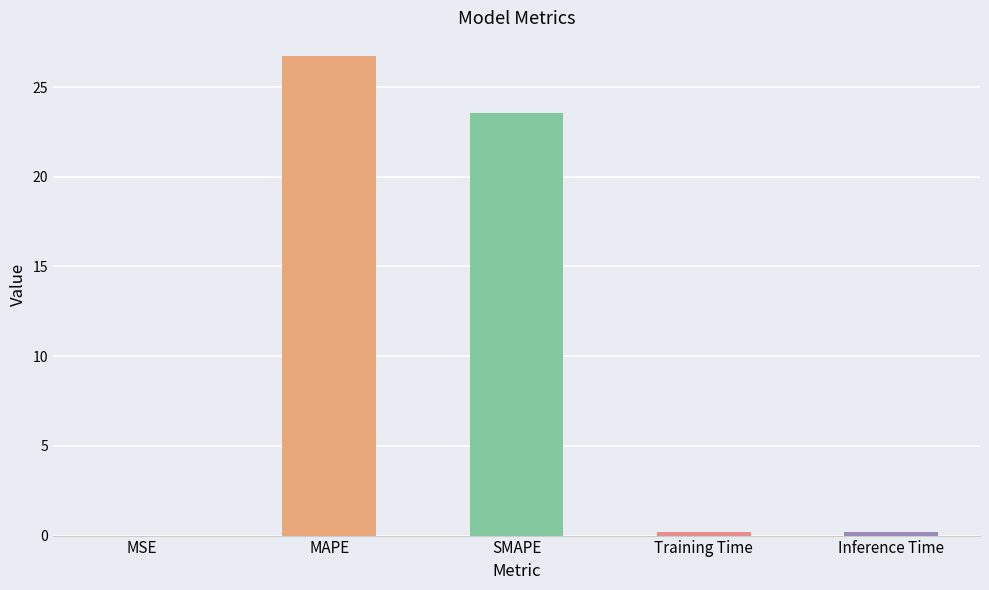

Between SMAPE and MSE, which is larger?

SMAPE